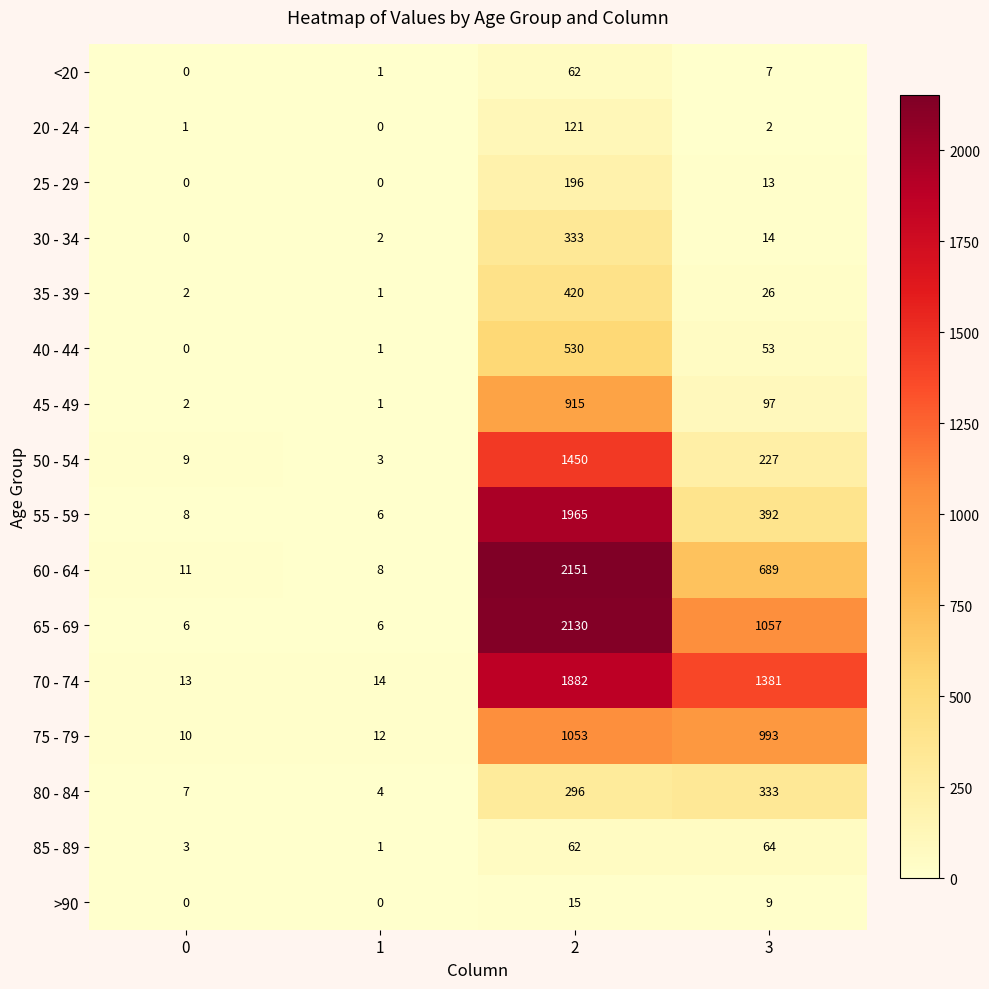

Between 0 and 3, which series saw the biggest shift?

70 - 74